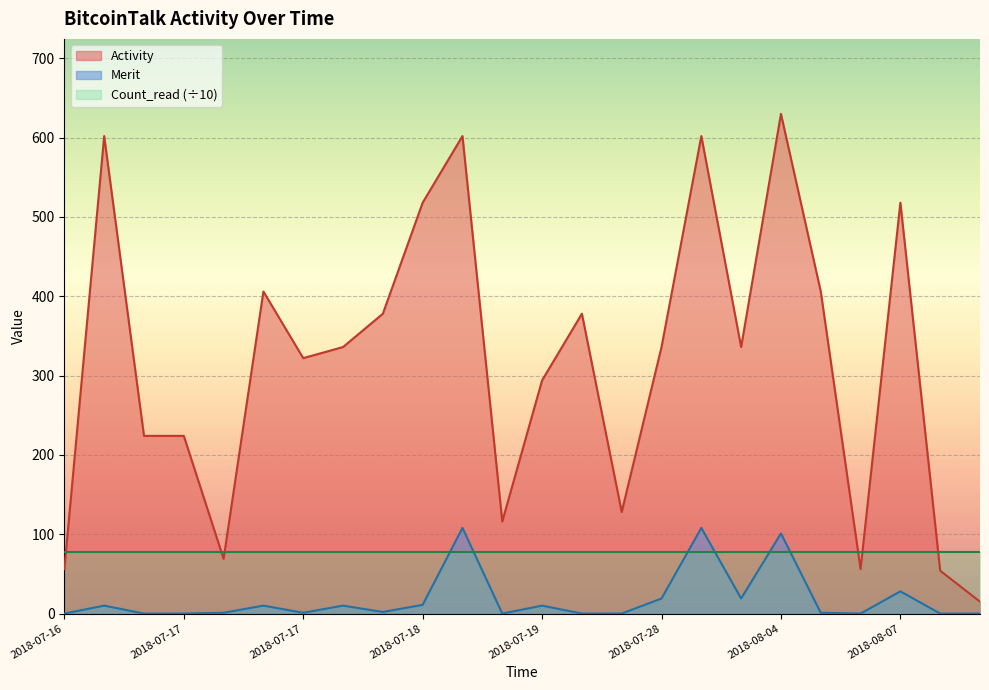

The Activity series shows 918 at 2018-07-18. True or false?

False